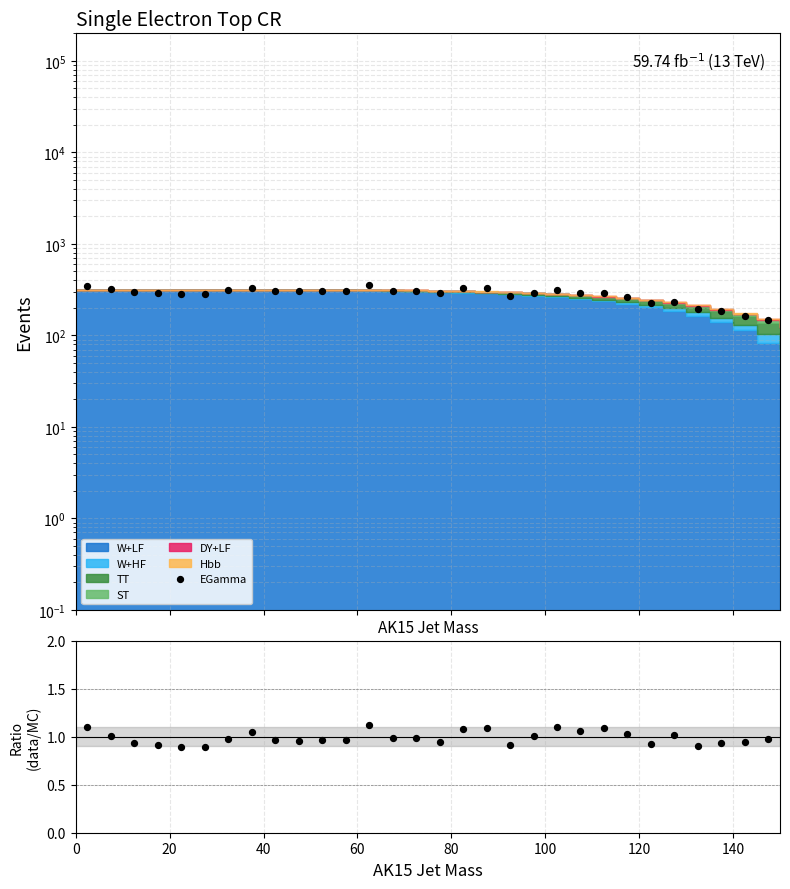

What is the ratio of the value at 60 to the value at 9?

1.0